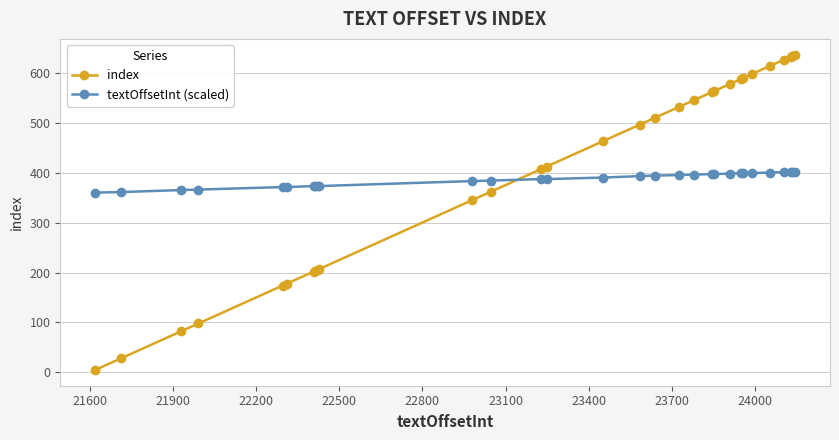

List the series in order of their overall mean, highest first.

index, textOffsetInt (scaled)